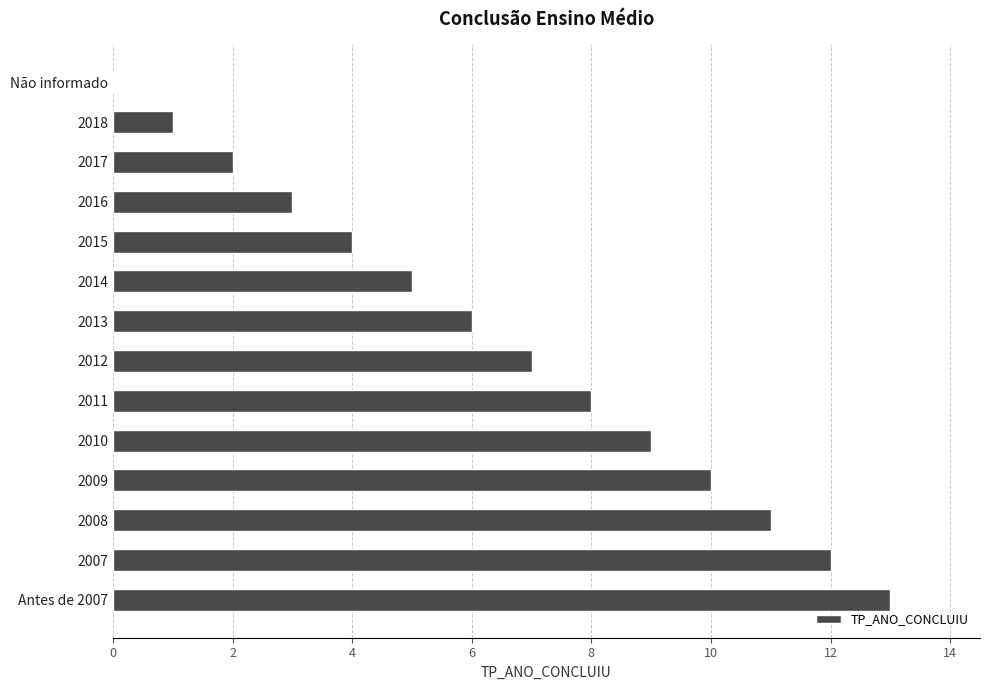

Which category has the highest value across all series?

Antes de 2007